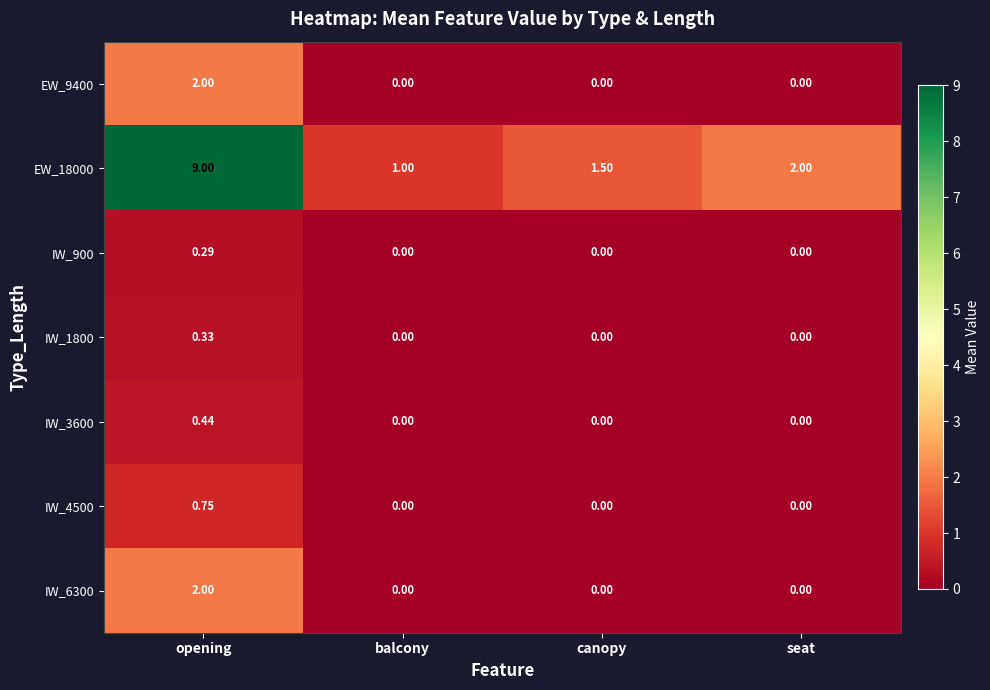

At which label does EW_18000 reach its peak?

opening